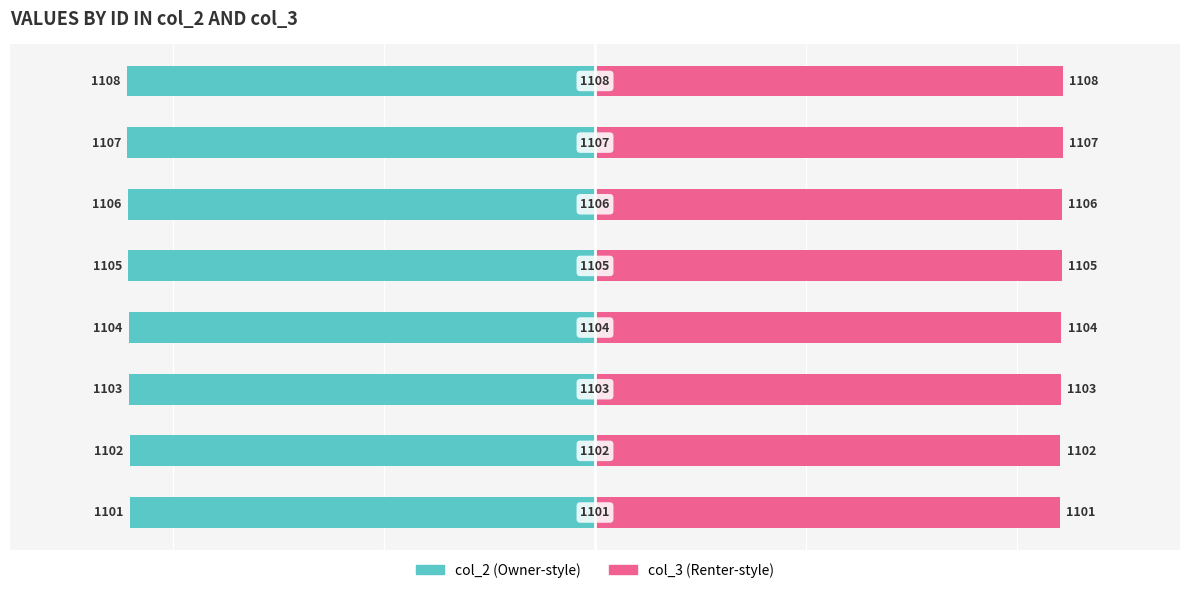

The col_3 series shows 1702 at 5. True or false?

False